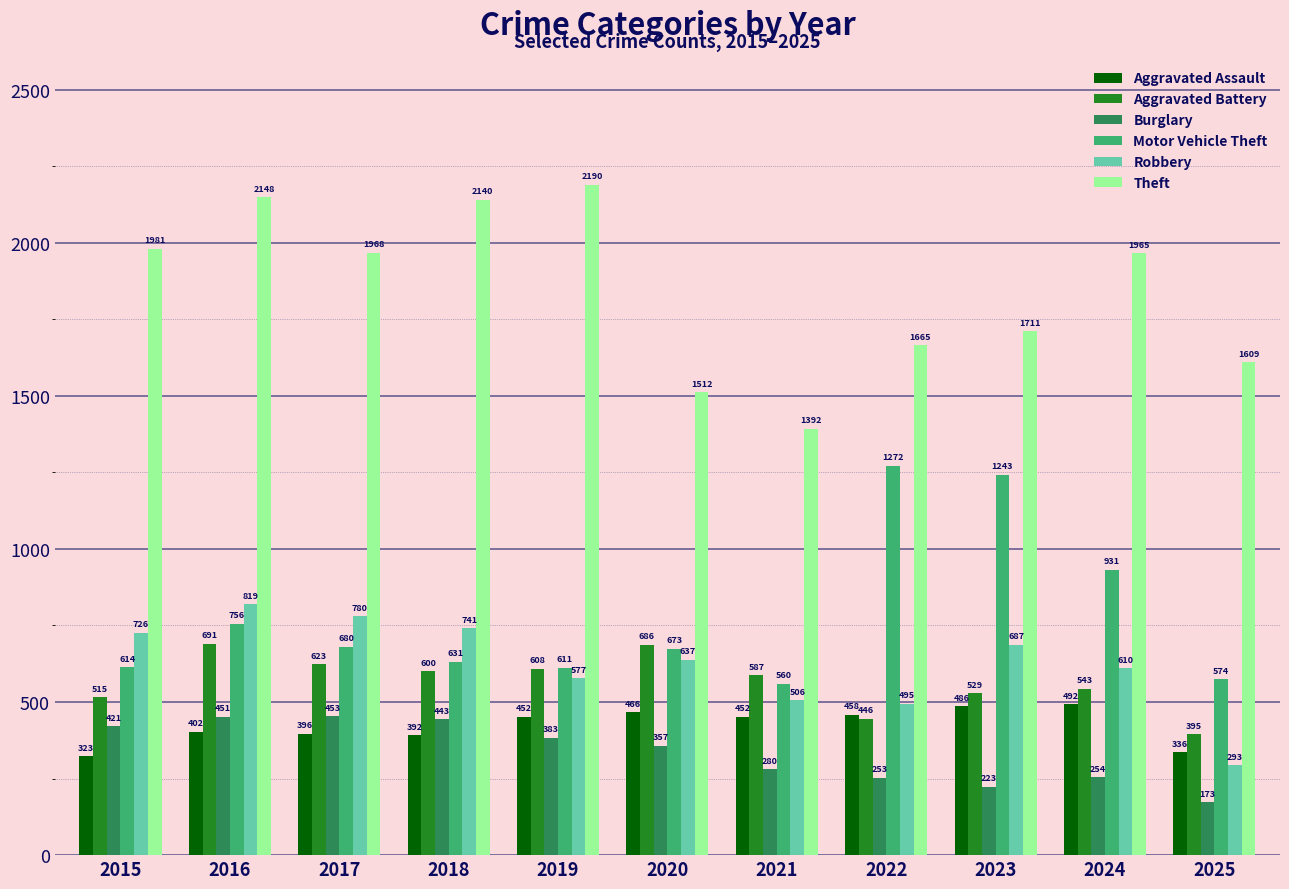

Rank the categories by Theft value from lowest to highest.

2021, 2020, 2025, 2022, 2023, 2024, 2017, 2015, 2018, 2016, 2019